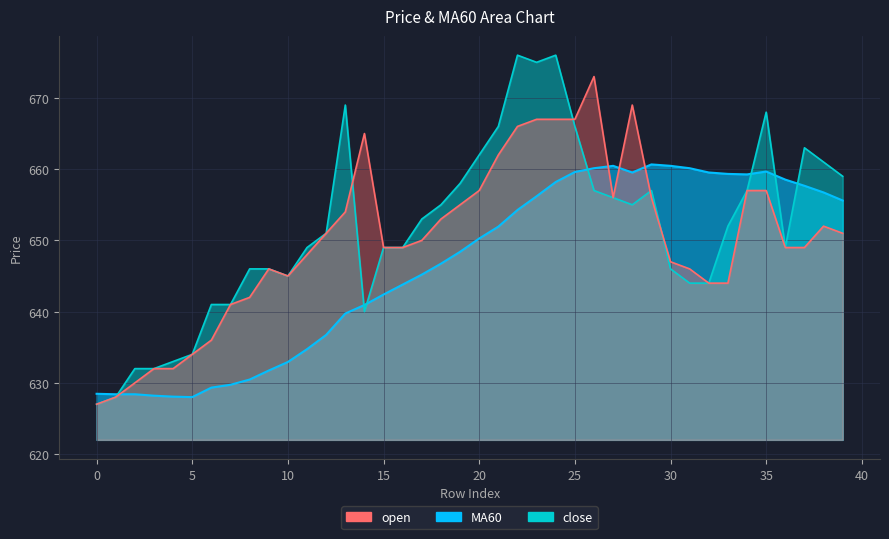

Between 31 and 33, which series saw the biggest shift?

close